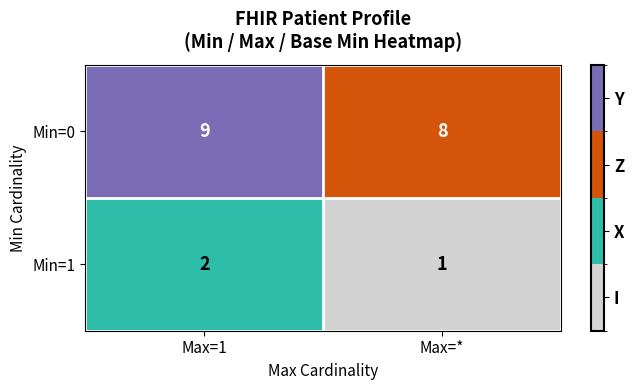

At Max=*, list the series in order from largest to smallest.

Min=0, Min=1